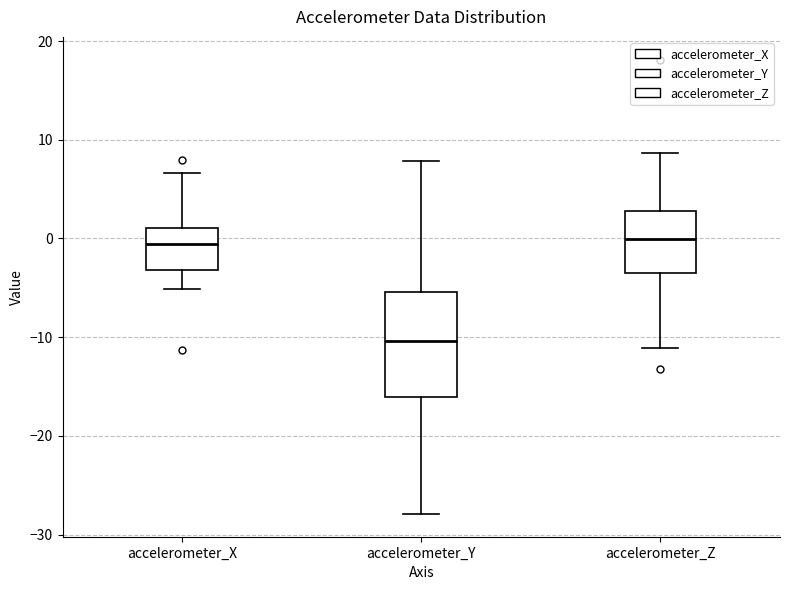

Reading left to right, transcribe this box plot: for each box, give where its median line is, the range the box spans, and where its two whiskers end, as read against the y-axis. The values are not printed on the chart, so give them approximately, as read against the axis.

accelerometer_X: median -1, box -3 to 1, whiskers -5 to 7
accelerometer_Y: median -10, box -16 to -5, whiskers -28 to 8
accelerometer_Z: median 0, box -3 to 3, whiskers -11 to 9